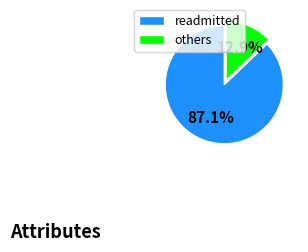

How much of the chart is everything except readmitted?

12.9%